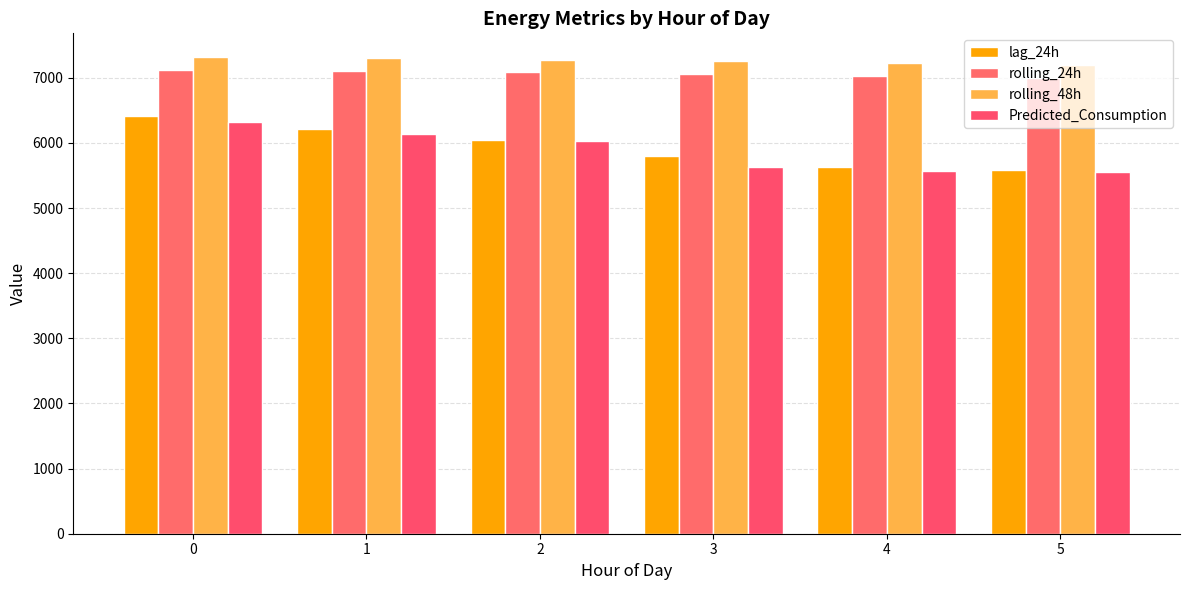

How many data points in rolling_24h are above 7082?

3